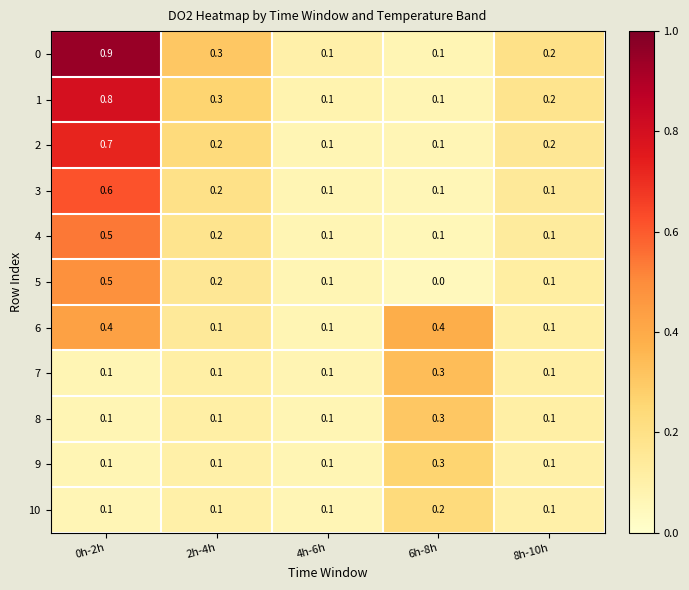

At how many categories does at least one series exceed 0?

5